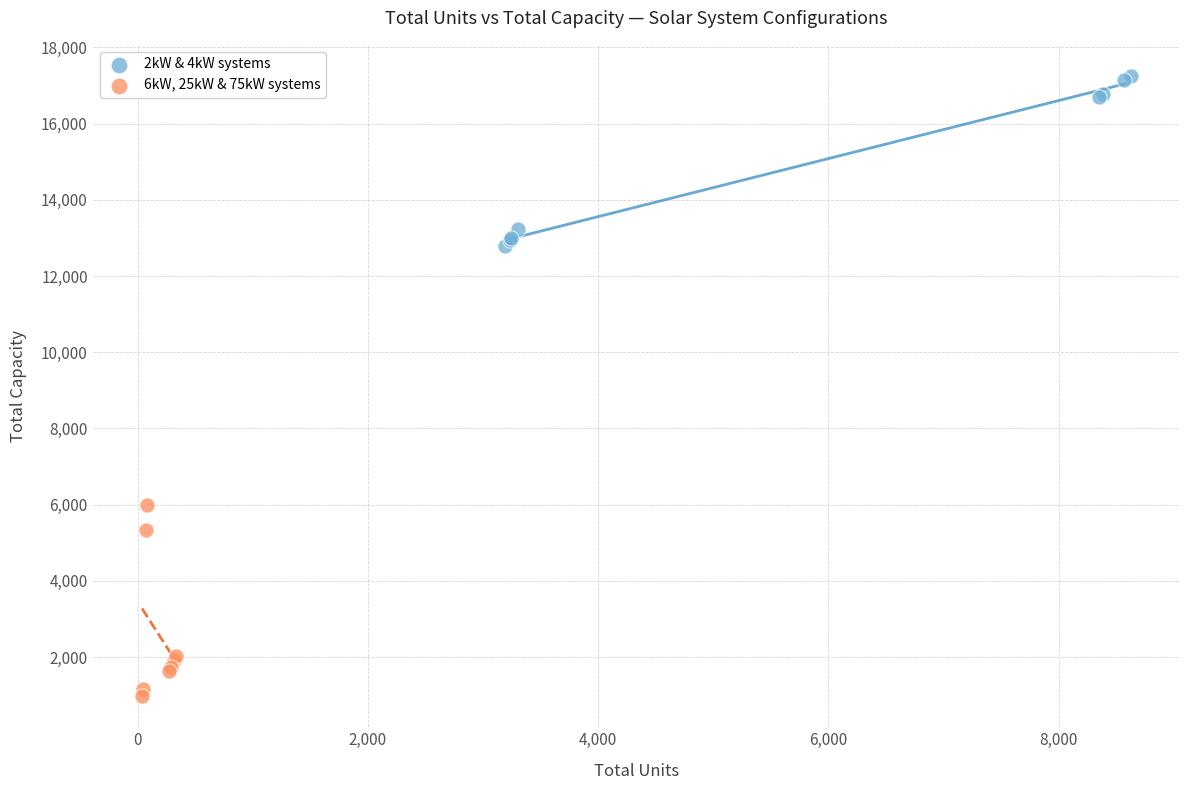

Which series contains the highest Y value?

2kW & 4kW systems